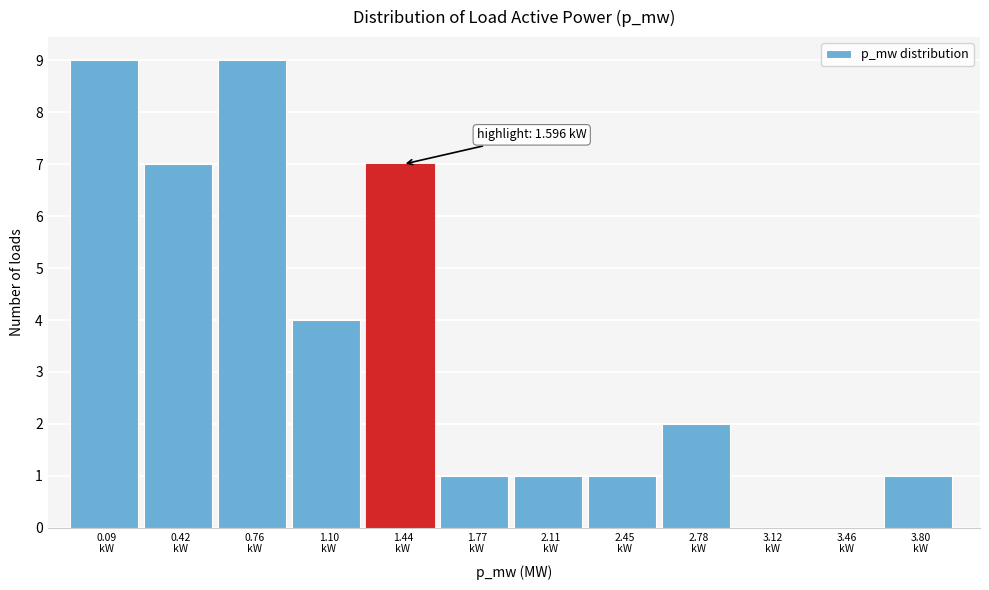

What is the greatest value displayed?

9